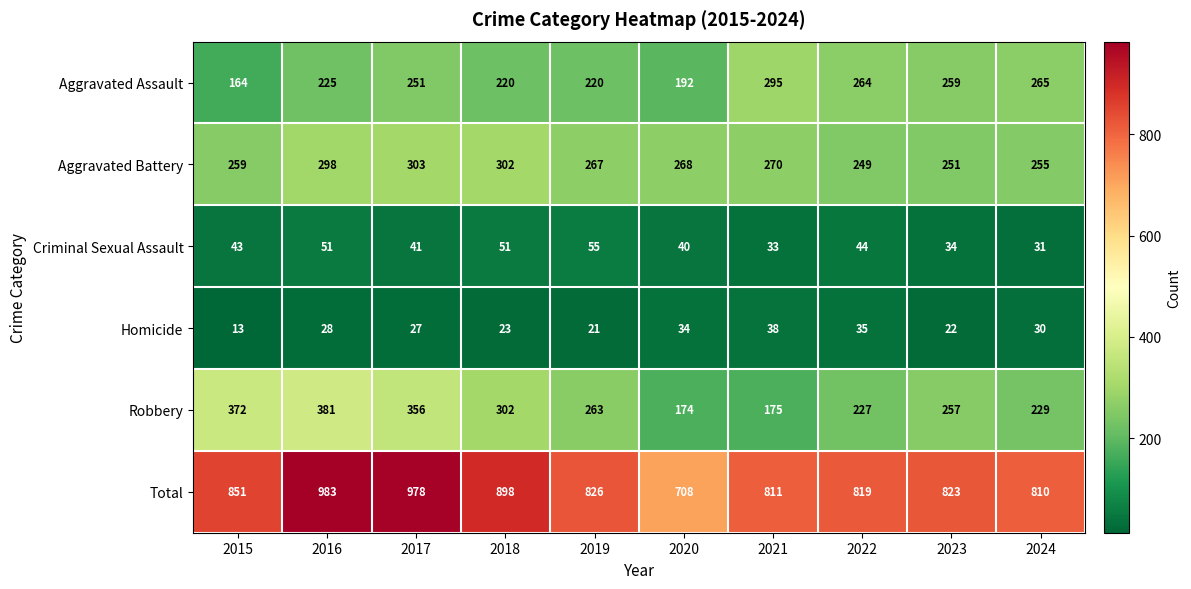

Which category has the highest value across all series?

2016